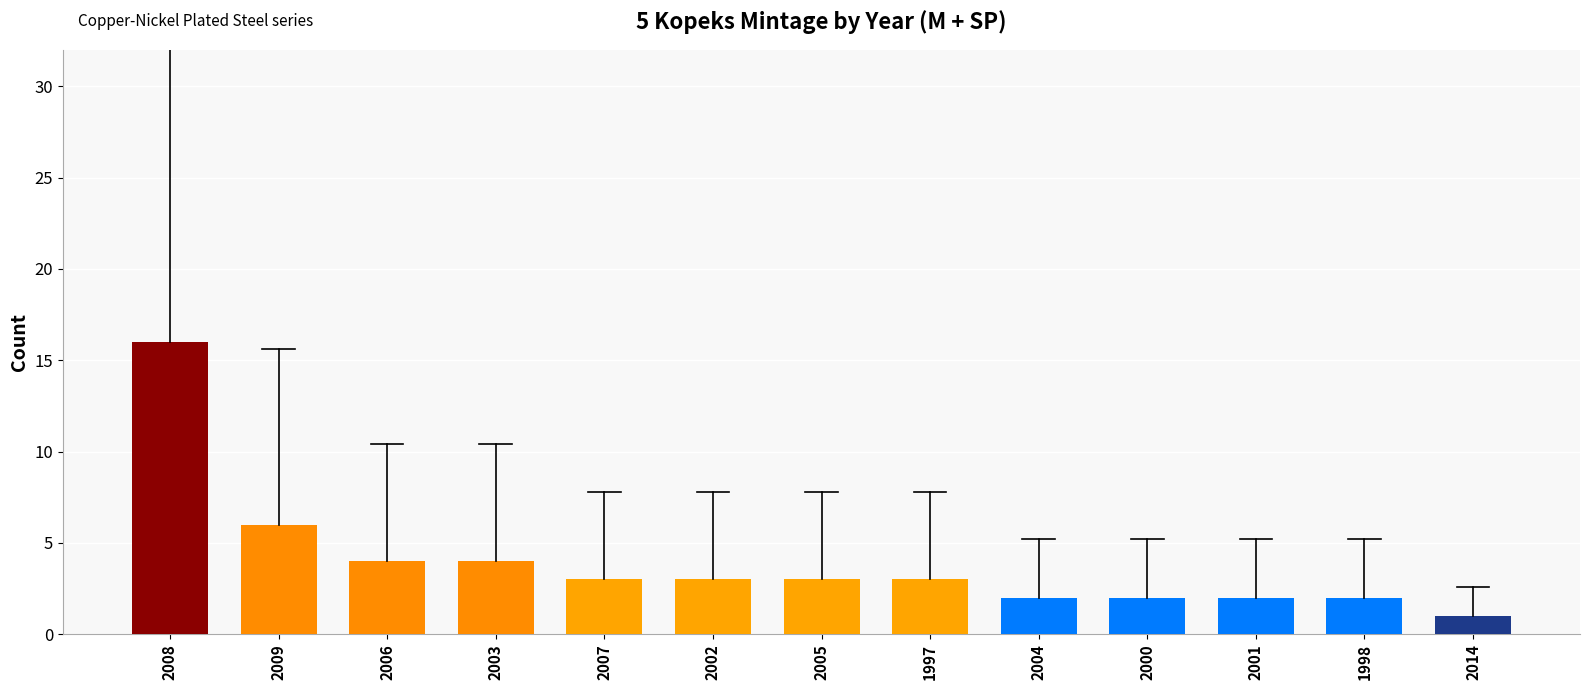

Reading right to left, transcribe all the data shown in this chart.

1	2	2	2	2	3	3	3	3	4	4	6	16